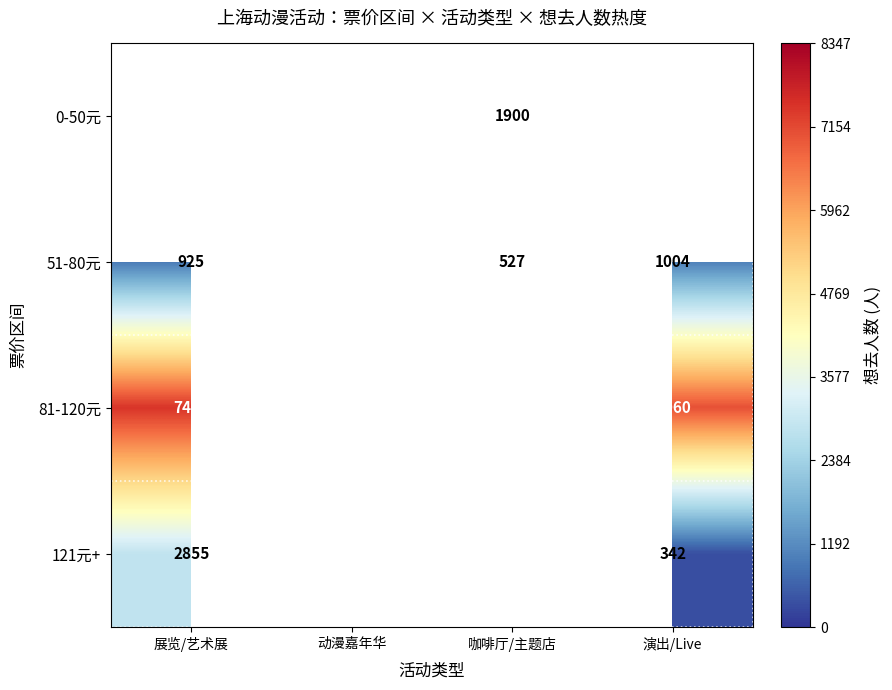

At which label does 51-80元 reach its peak?

动漫嘉年华